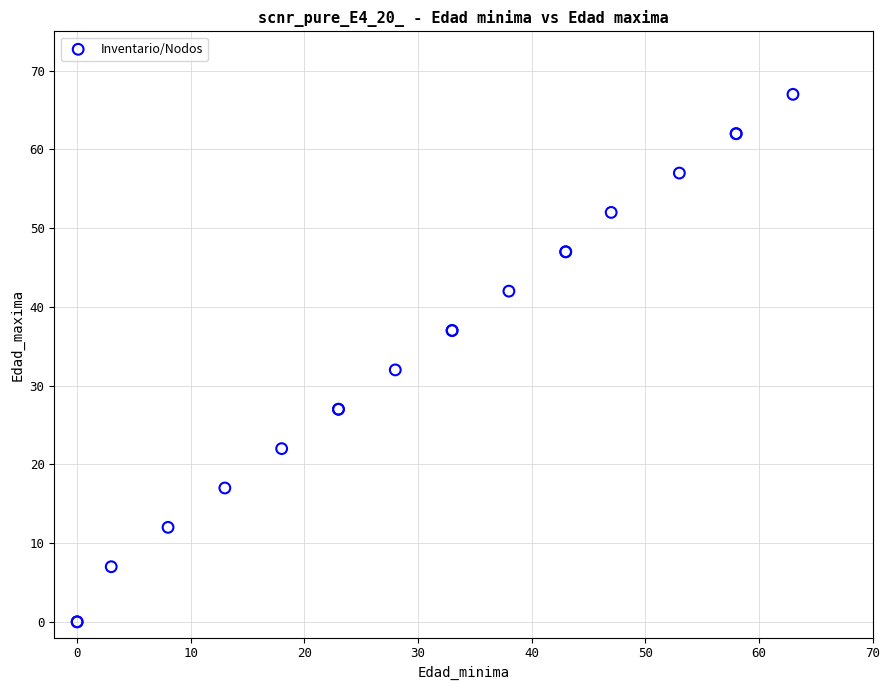

What Y value in the scatter plot is closest to 33?

32